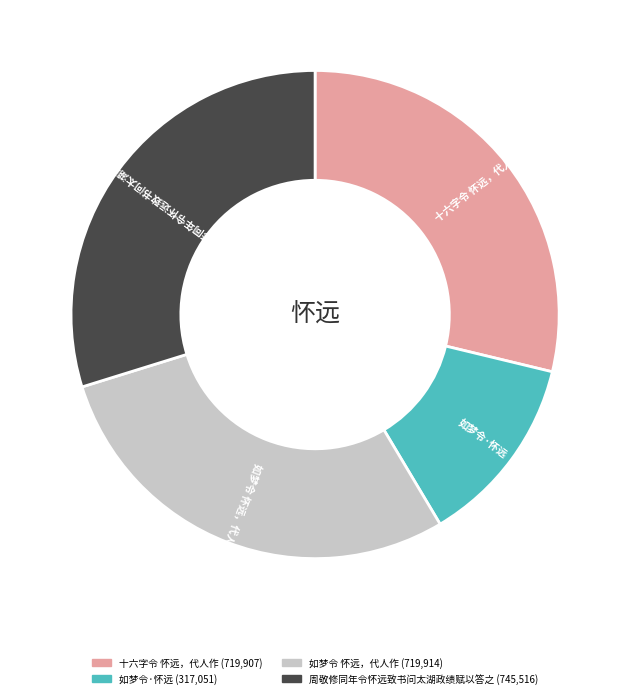

Combined, do 如梦令 怀远，代人作 and 如梦令·怀远 account for over 50%?

No